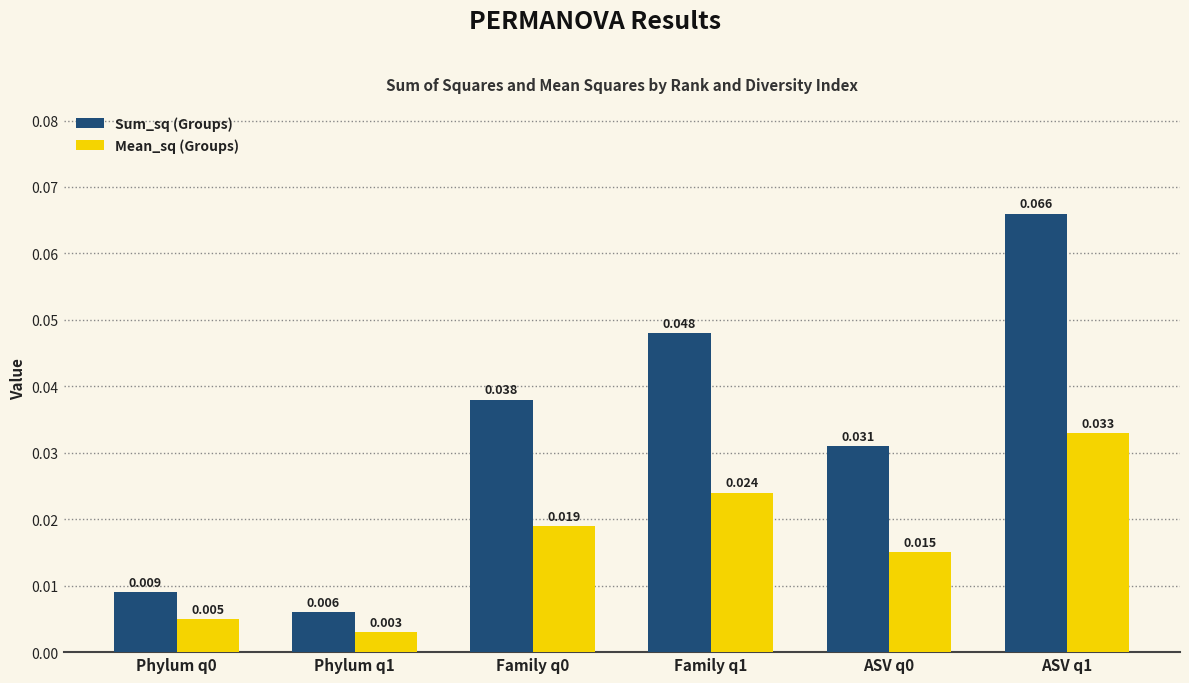

List the series in order of their peak value, lowest first.

Mean_sq (Groups), Sum_sq (Groups)